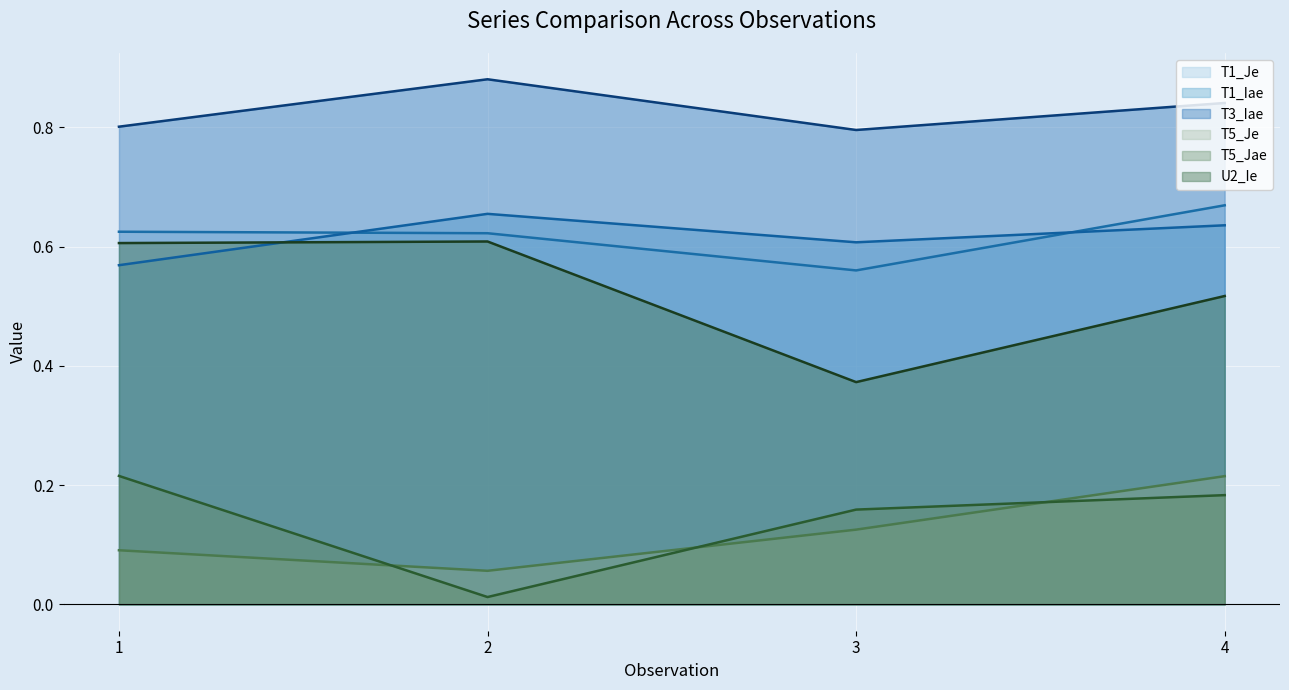

Is it true that T5_Je equals 0.1 at 2?

False